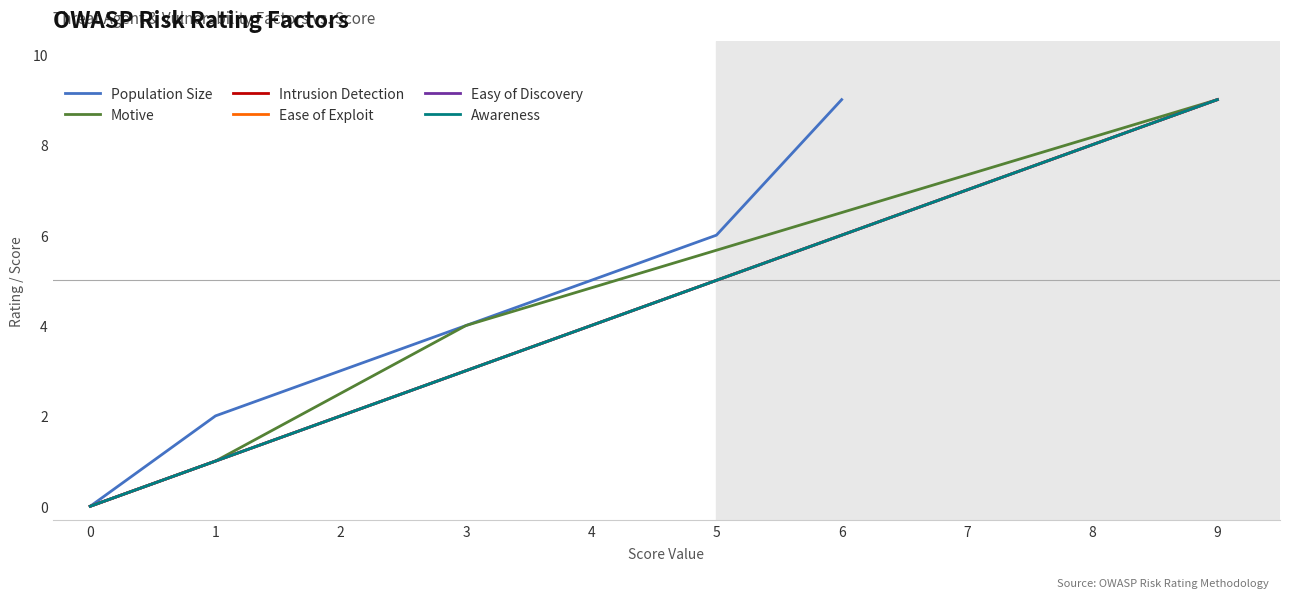

Which series has the widest spread of values?

Population Size